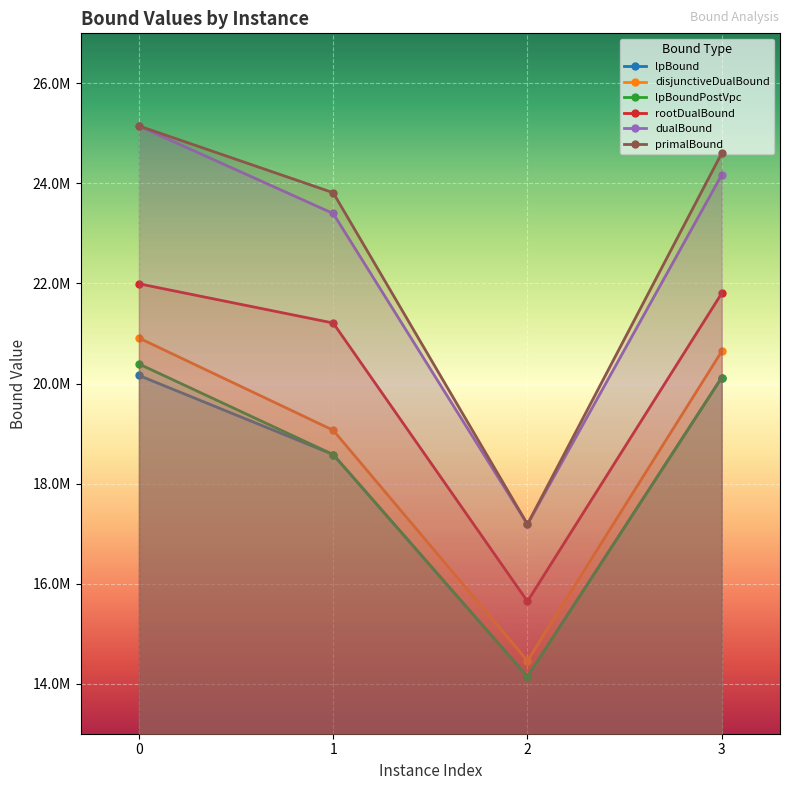

What are all the series names shown in the legend?

lpBound, disjunctiveDualBound, lpBoundPostVpc, rootDualBound, dualBound, primalBound